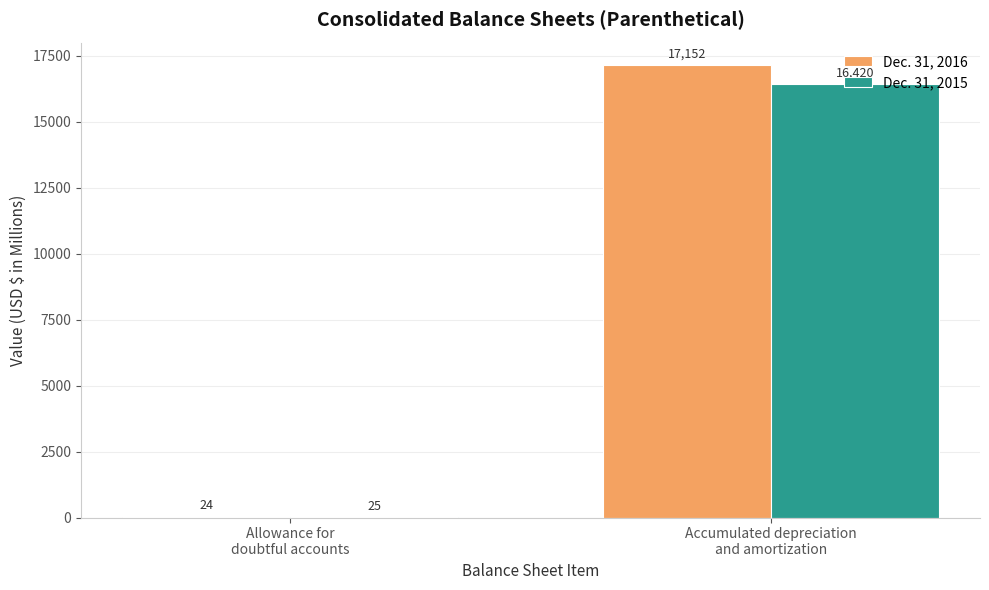

Which series changed the most between Allowance for
doubtful accounts and Accumulated depreciation
and amortization?

Dec. 31, 2016